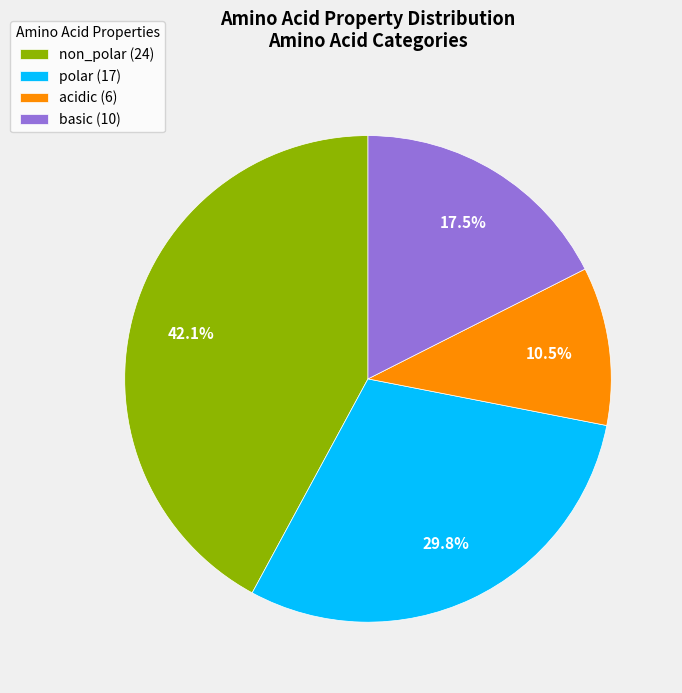

Count the number of slices in the pie.

4